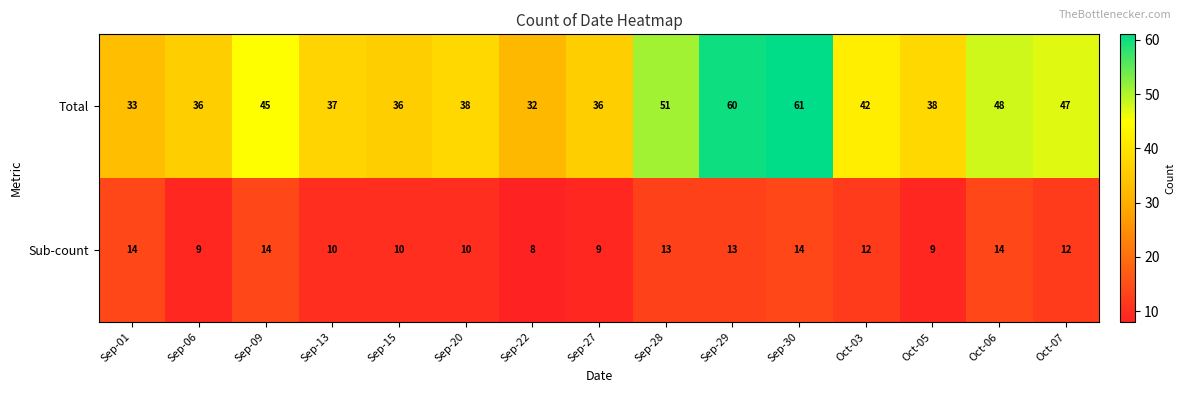

What is the difference between the maximum and minimum values in the Total series?

29